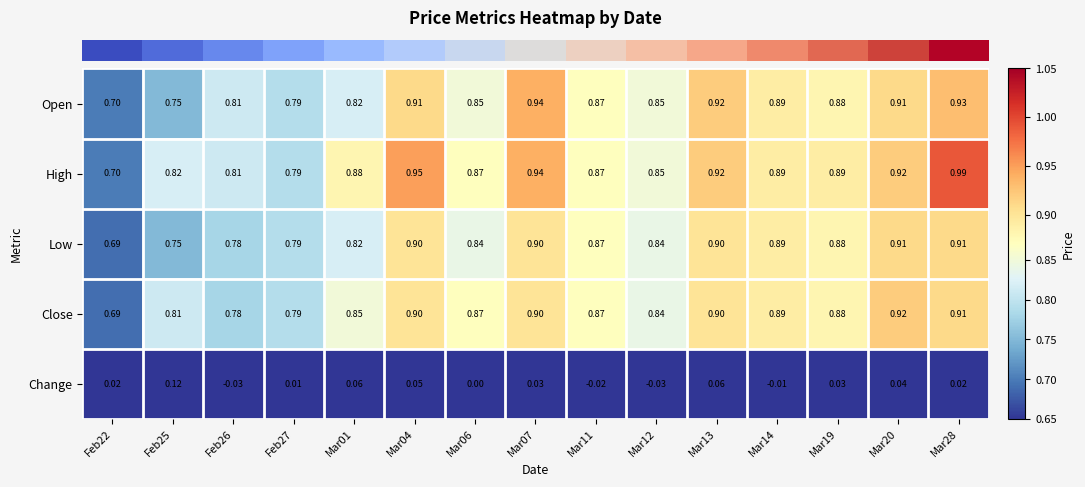

Rank the series by their maximum value, from lowest to highest.

Change, Low, Close, Open, High